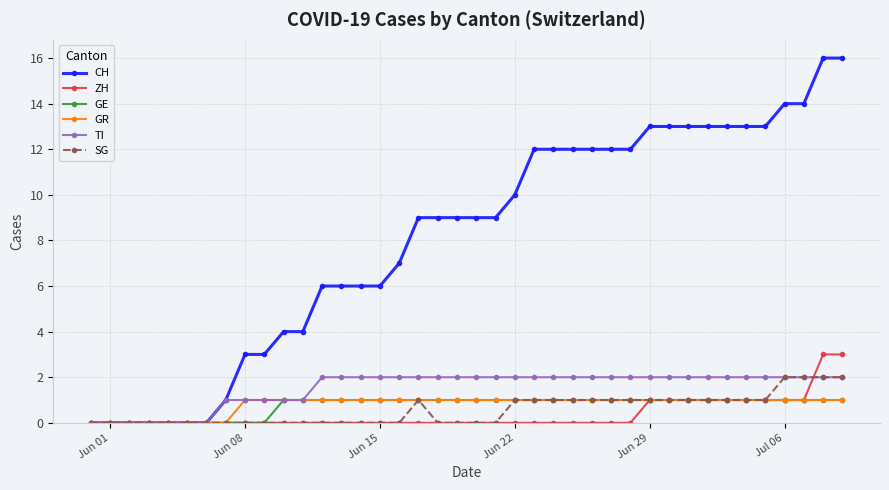

What are all the series names shown in the legend?

CH, ZH, GE, GR, TI, SG